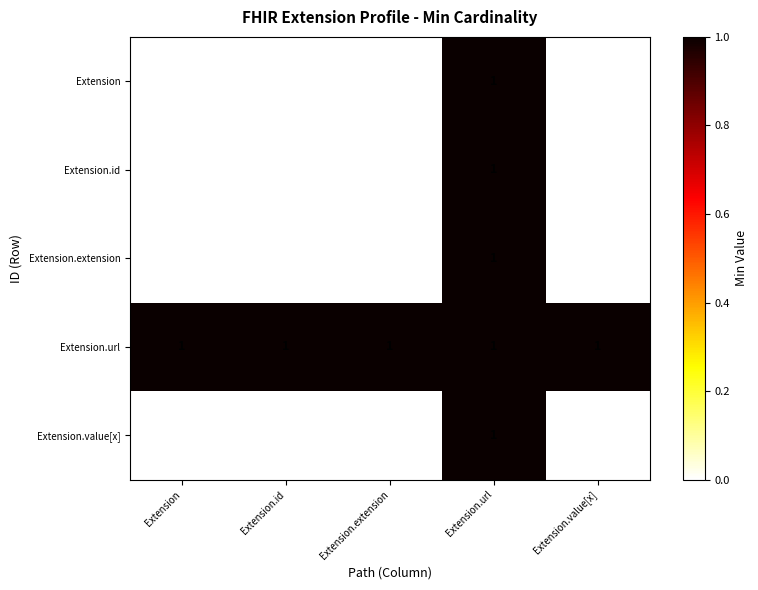

Which series has the largest total across all categories?

Extension.url